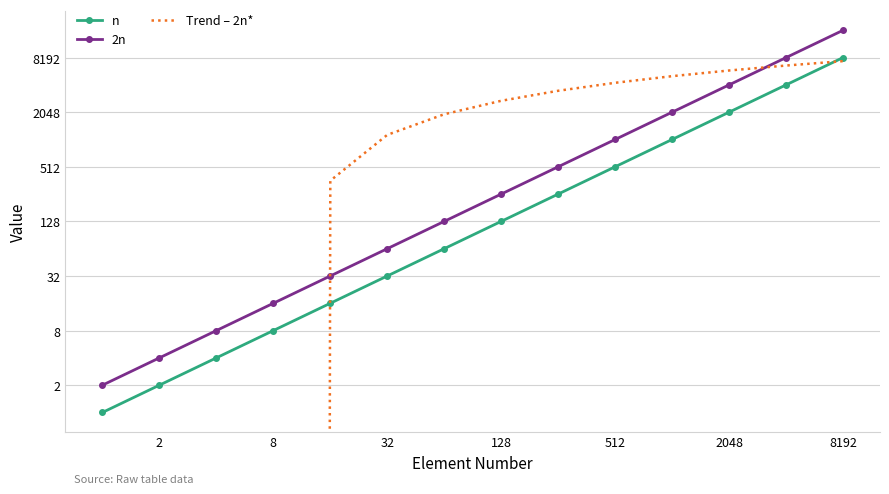

What is the maximum value for 2n?

16384.0